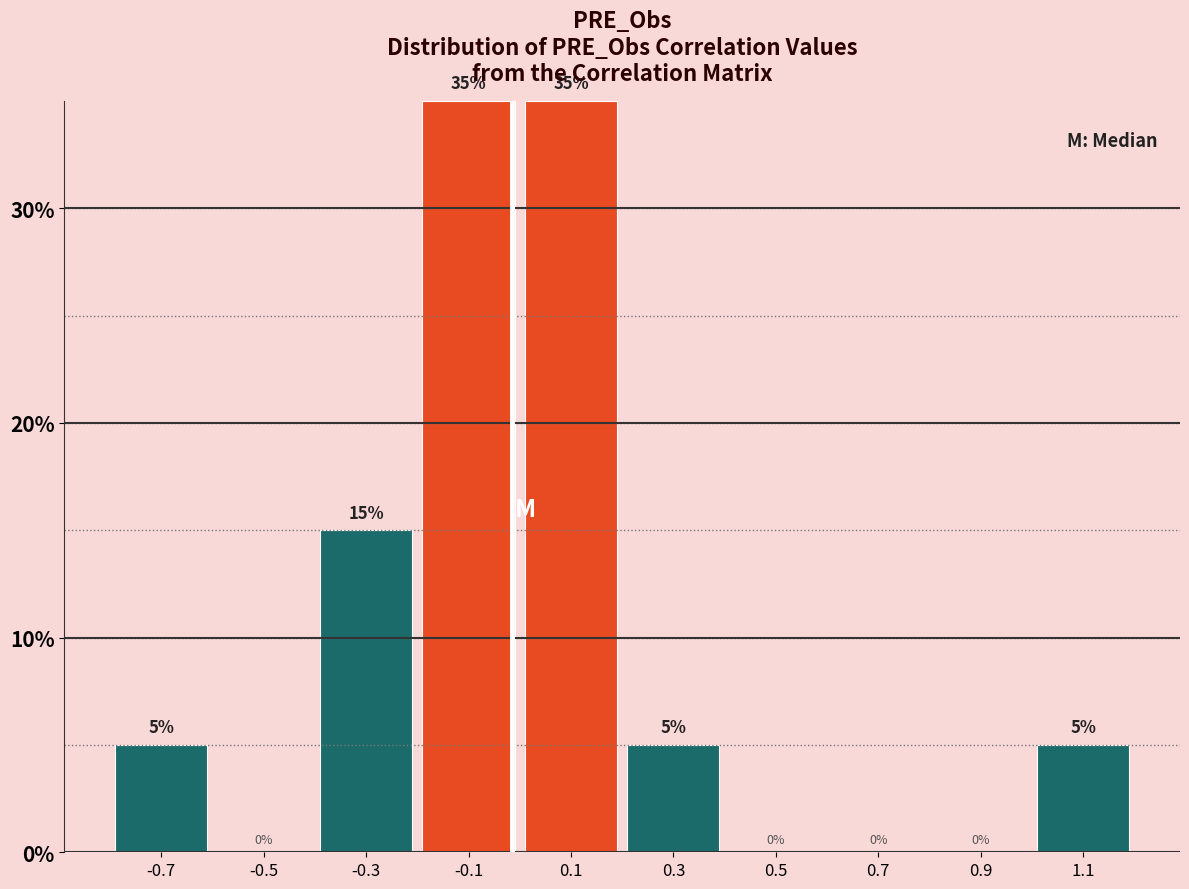

Reading left to right, list every bar in this chart as the range it spans on the x-axis followed by its height.

-0.8 to -0.6: 5
-0.6 to -0.4: 0
-0.4 to -0.2: 15
-0.2 to 0.0: 35
0.0 to 0.2: 35
0.2 to 0.4: 5
0.4 to 0.6: 0
0.6 to 0.8: 0
0.8 to 1.0: 0
1.0 to 1.2: 5